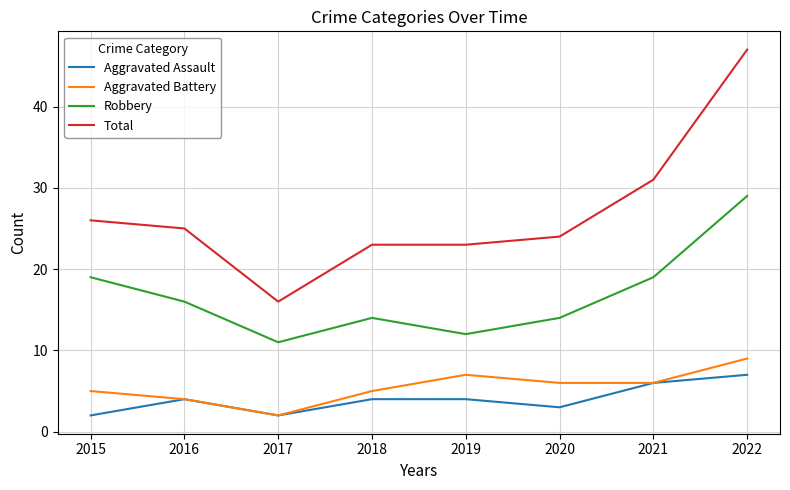

What are all the series names shown in the legend?

Aggravated Assault, Aggravated Battery, Robbery, Total